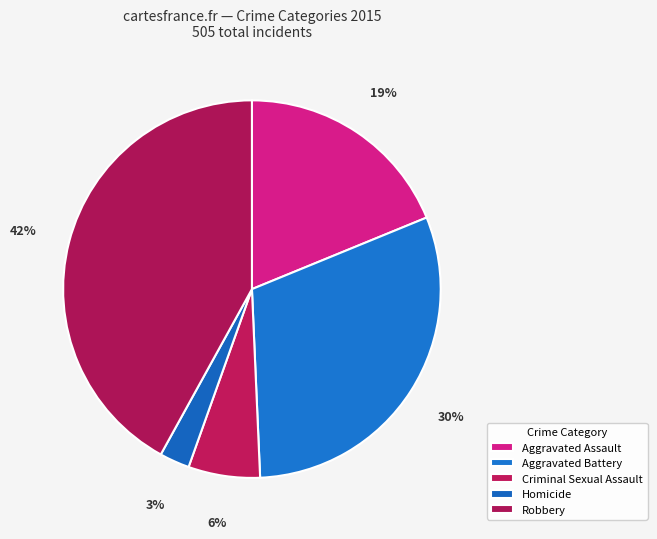

Does Robbery represent more than half of the total?

No